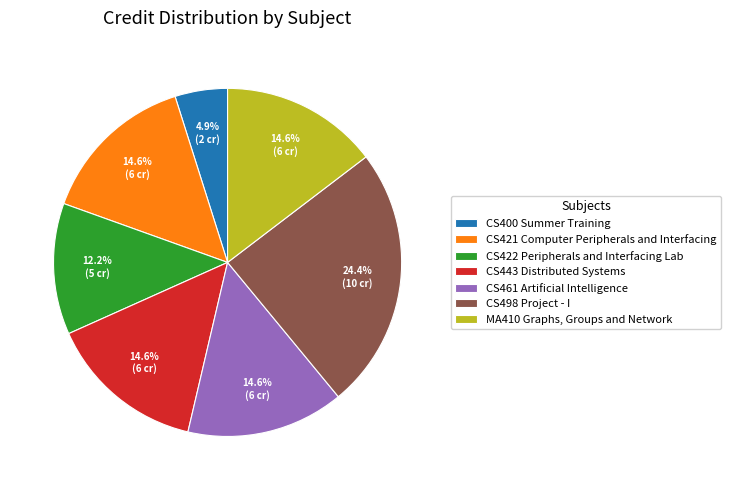

Which slice is the largest?

CS498 Project - I